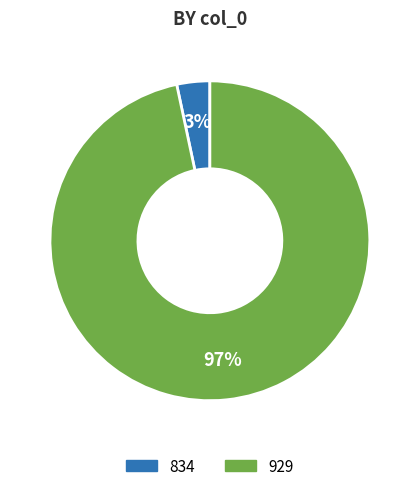

How many segments does this pie chart have?

2